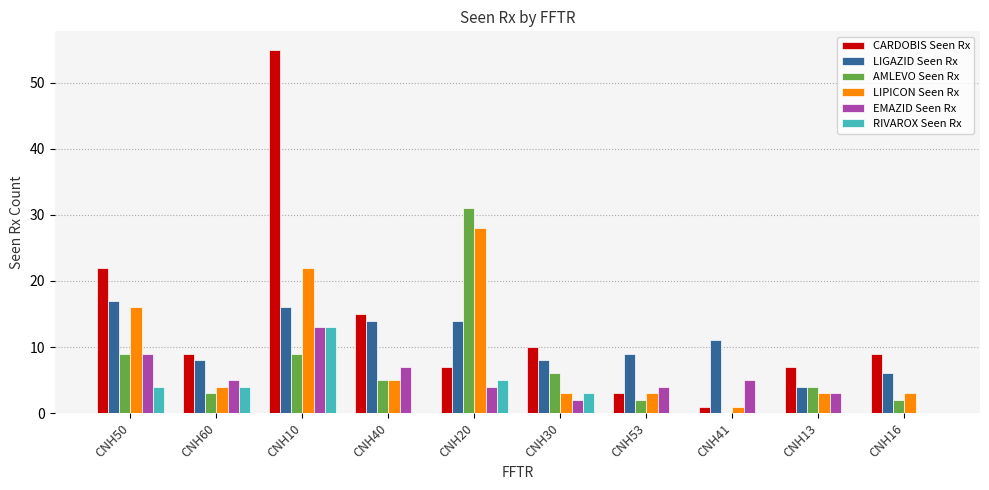

Which series changed the most between CNH41 and CNH13?

LIGAZID Seen Rx